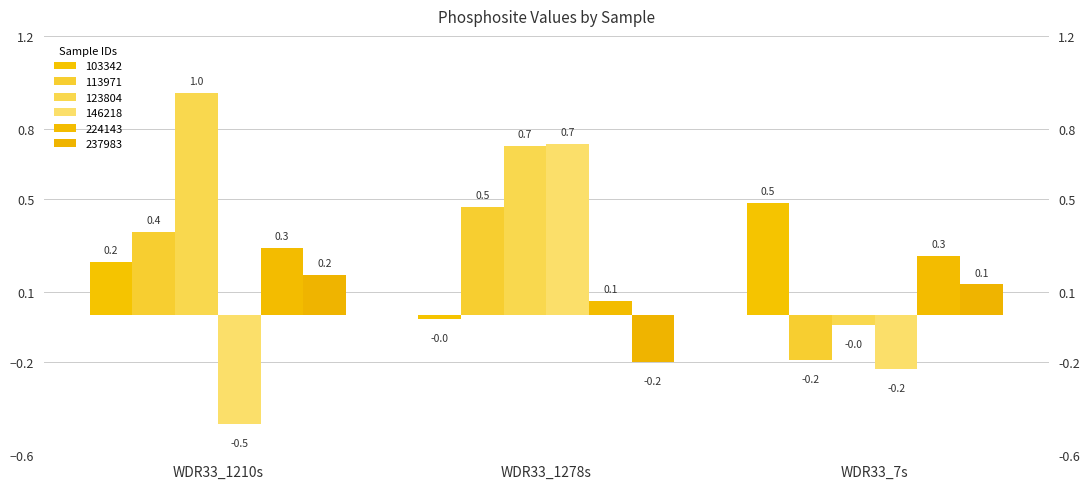

Is it true that 113971 equals 0.4 at WDR33_1210s?

True